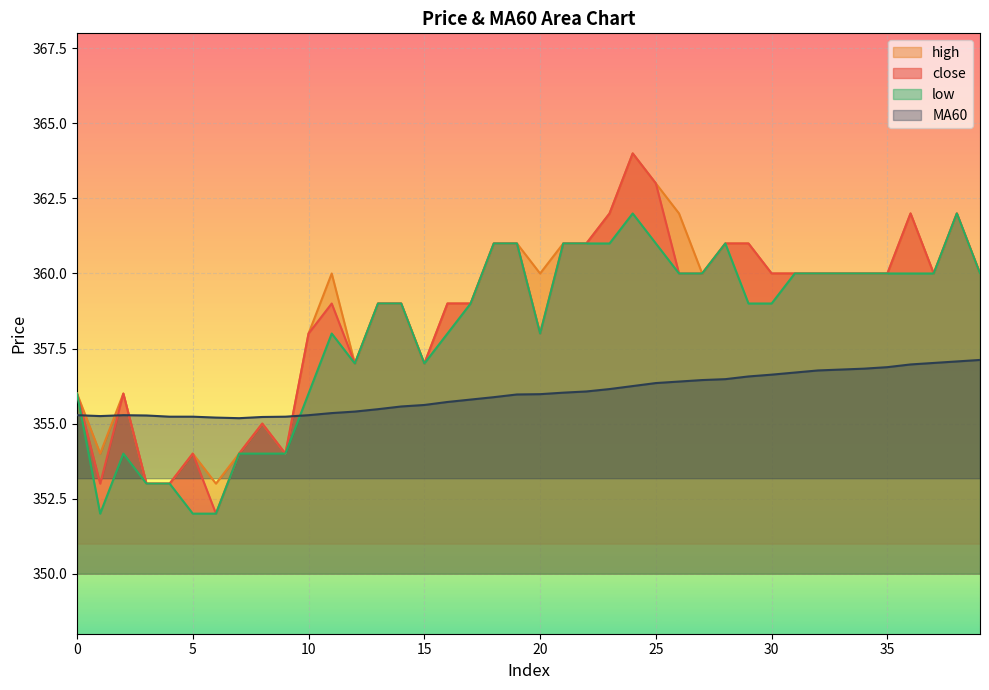

At how many categories does at least one series exceed 362?

2